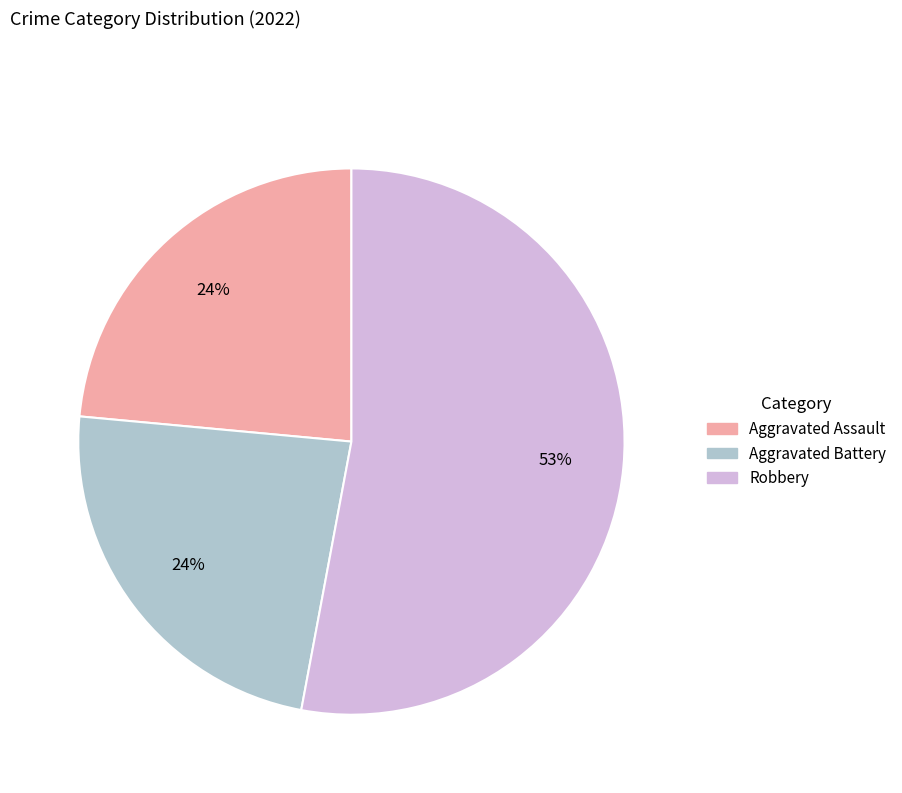

To the nearest percent, what is the average slice percentage?

33%